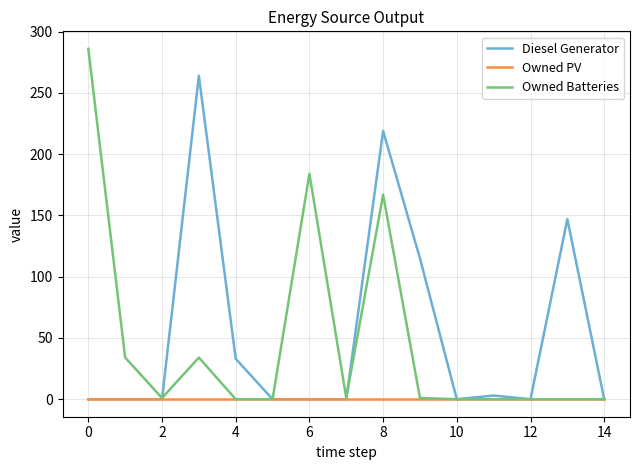

Which series has the largest range (max minus min)?

Owned Batteries